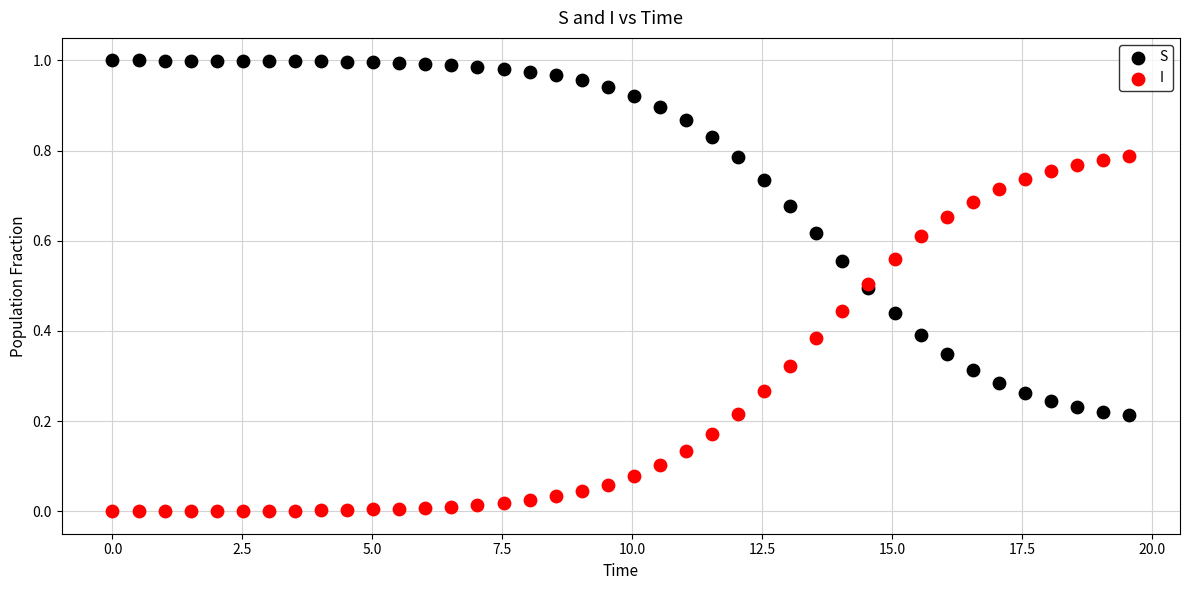

Which series reaches the minimum Y coordinate?

I